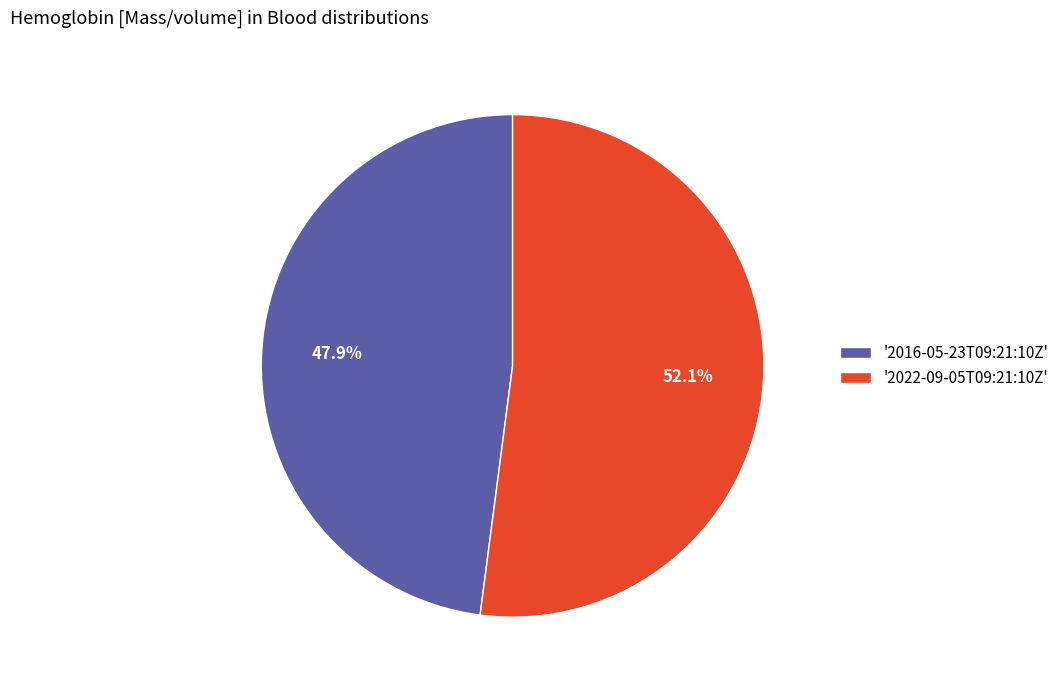

Which slice represents more than half of the pie?

'2022-09-05T09:21:10Z'